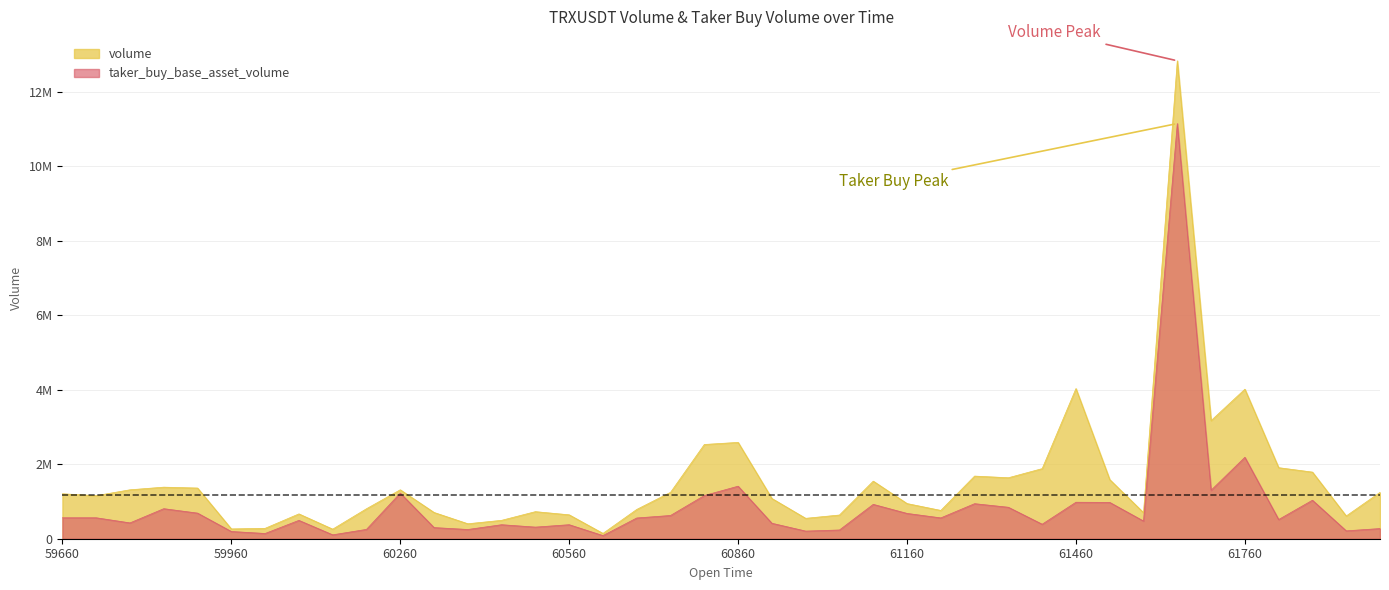

Is the value of volume at 1687360020000 greater than the value of taker_buy_base_asset_volume at 1687359900000?

No